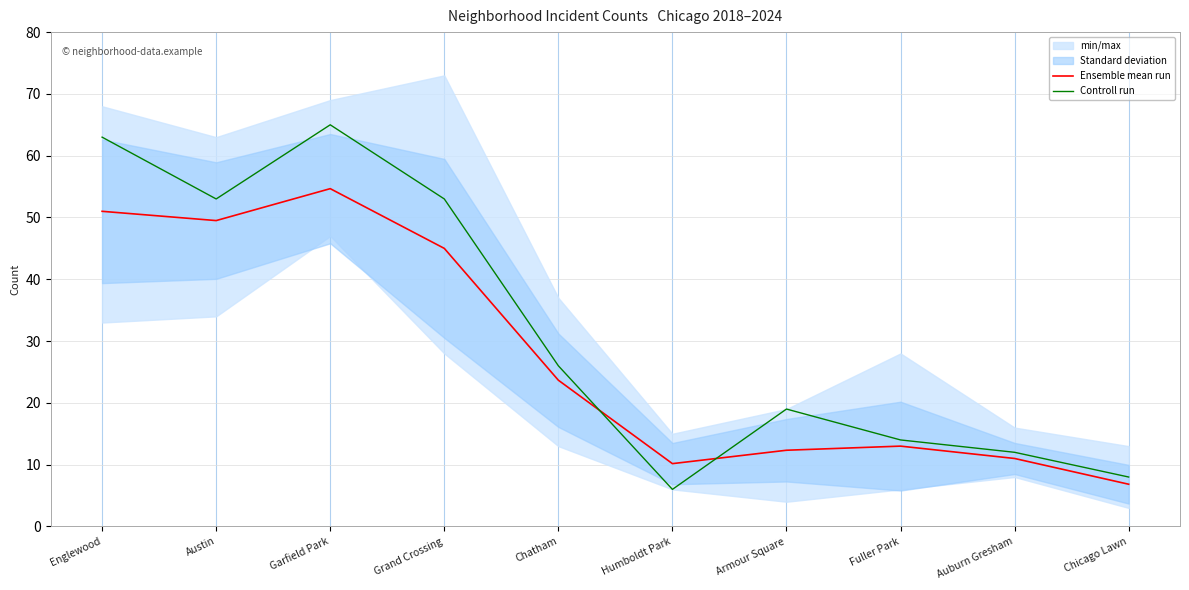

Which series has the widest spread of values?

Controll run